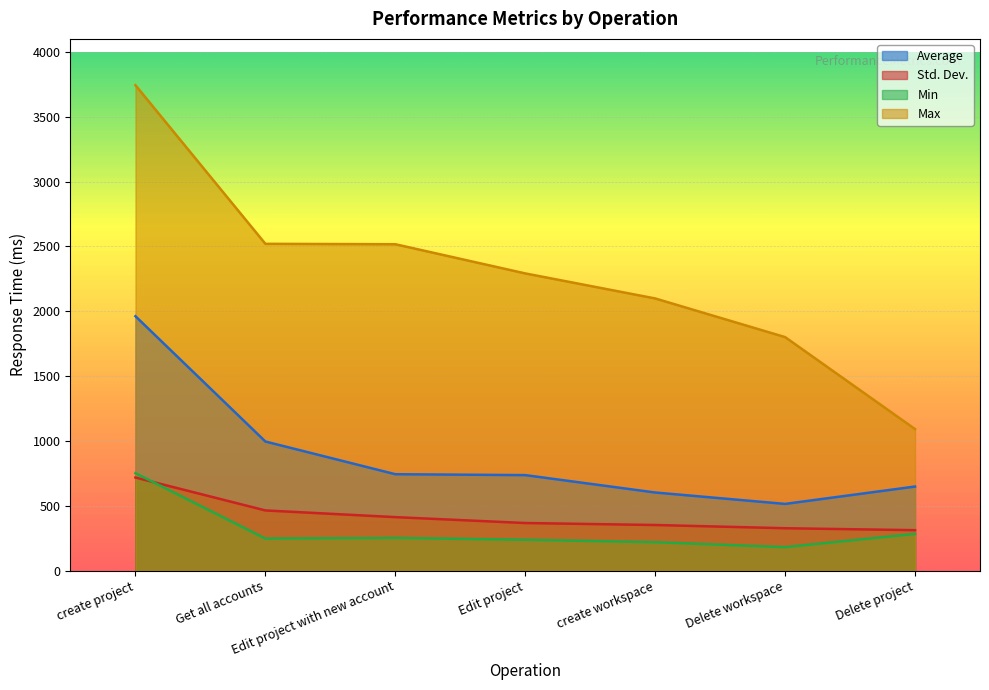

How many series are shown in this chart?

4